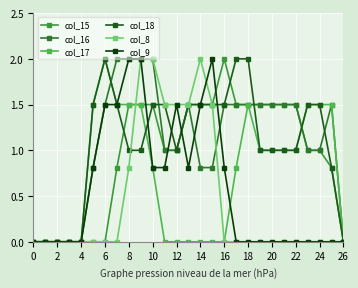

Reading left to right, transcribe all the data shown in this chart.

col_15: 0.0	0.0	0.0	0.0	0.0	0.0	0.0	0.8	1.5	1.5	1.5	1.0	1.0	1.5	1.5	1.5	2.0	1.5	1.5	1.5	1.5	1.5	1.5	1.0	1.0	0.8	0.0
col_16: 0.0	0.0	0.0	0.0	0.0	0.8	1.5	2.0	2.0	2.0	2.0	1.0	1.0	1.5	0.8	0.8	1.5	1.5	1.5	1.5	1.5	1.5	1.5	1.0	1.0	1.5	0.0
col_17: 0.0	0.0	0.0	0.0	0.0	1.5	2.0	1.5	1.5	1.5	0.8	0.0	0.0	0.0	0.0	0.0	0.0	0.8	1.5	1.0	1.0	1.0	1.0	1.5	1.5	1.5	0.0
col_18: 0.0	0.0	0.0	0.0	0.0	1.5	2.0	1.5	1.0	1.0	1.5	1.5	1.0	1.5	1.5	1.5	1.5	2.0	2.0	1.0	1.0	1.0	1.0	1.5	1.5	0.8	0.0
col_8: 0.0	0.0	0.0	0.0	0.0	0.0	0.0	0.0	0.8	2.0	2.0	1.5	1.5	1.5	2.0	1.5	0.0	0.0	0.0	0.0	0.0	0.0	0.0	0.0	0.0	0.0	0.0
col_9: 0.0	0.0	0.0	0.0	0.0	0.8	1.5	1.5	2.0	2.0	0.8	0.8	1.5	0.8	1.5	2.0	0.8	0.0	0.0	0.0	0.0	0.0	0.0	0.0	0.0	0.0	0.0